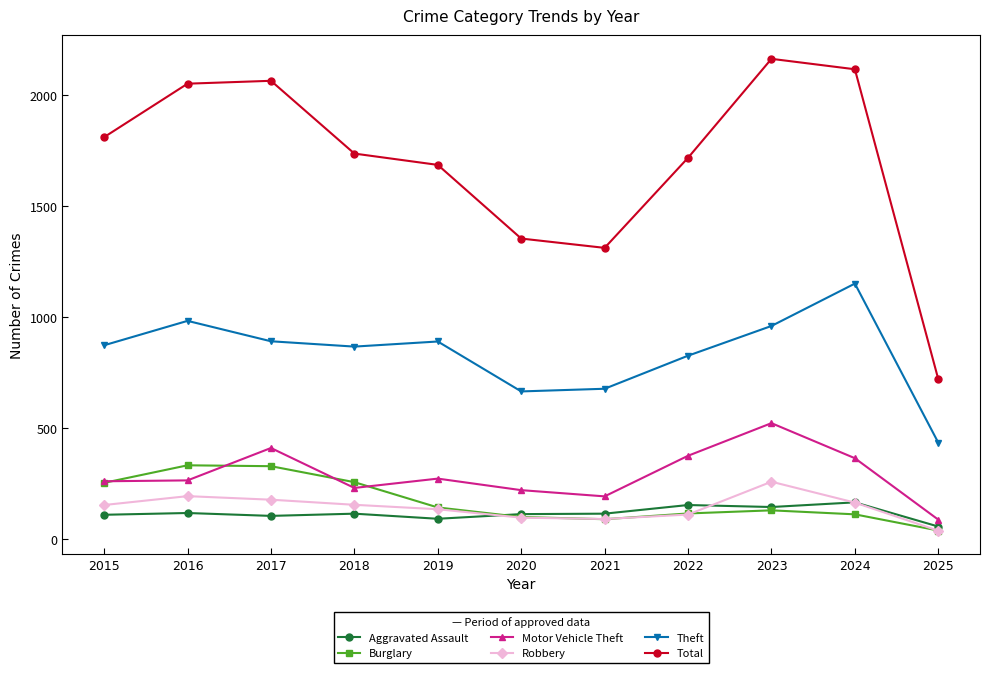

True or false: Robbery and Motor Vehicle Theft intersect in this chart.

False